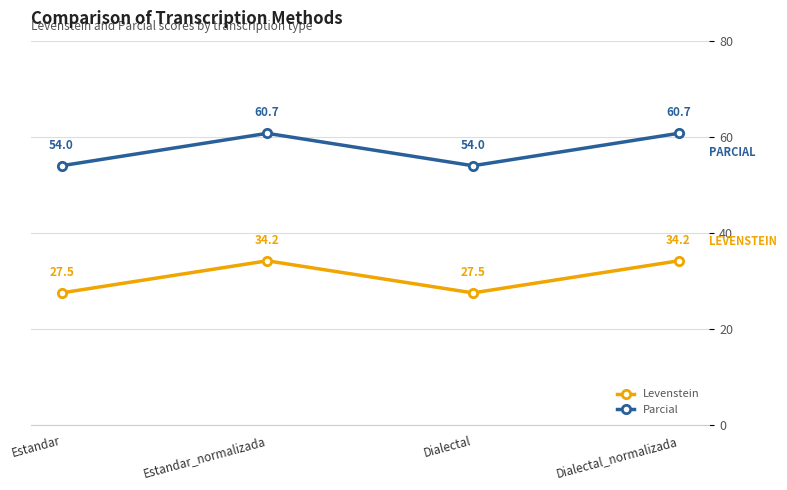

The value of Parcial at Dialectal is 54.0. True or false?

True